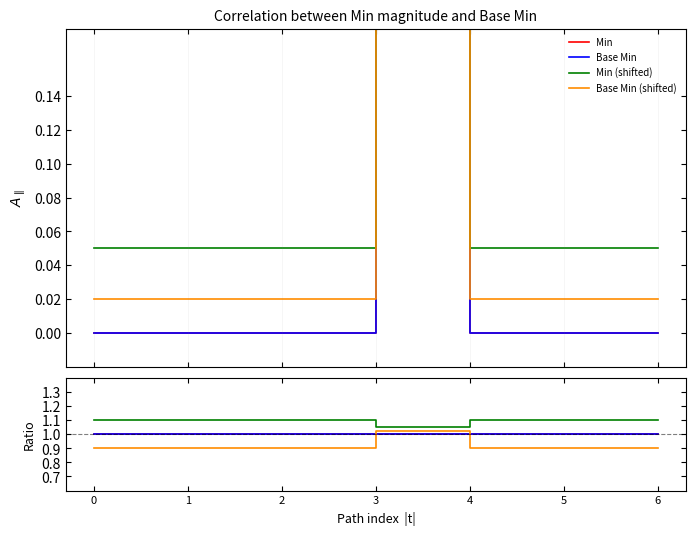

Which series changed the most between 4 and 6?

Min